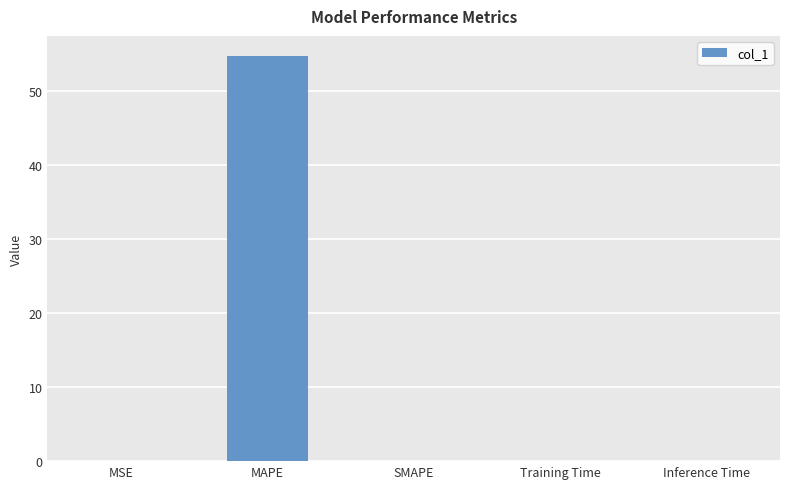

The chart shows a value of 54.7 at MAPE. True or false?

True